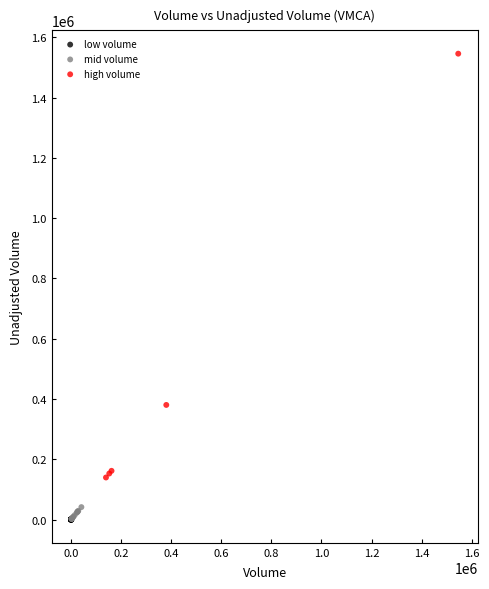

Which series contains the highest Y value?

high volume